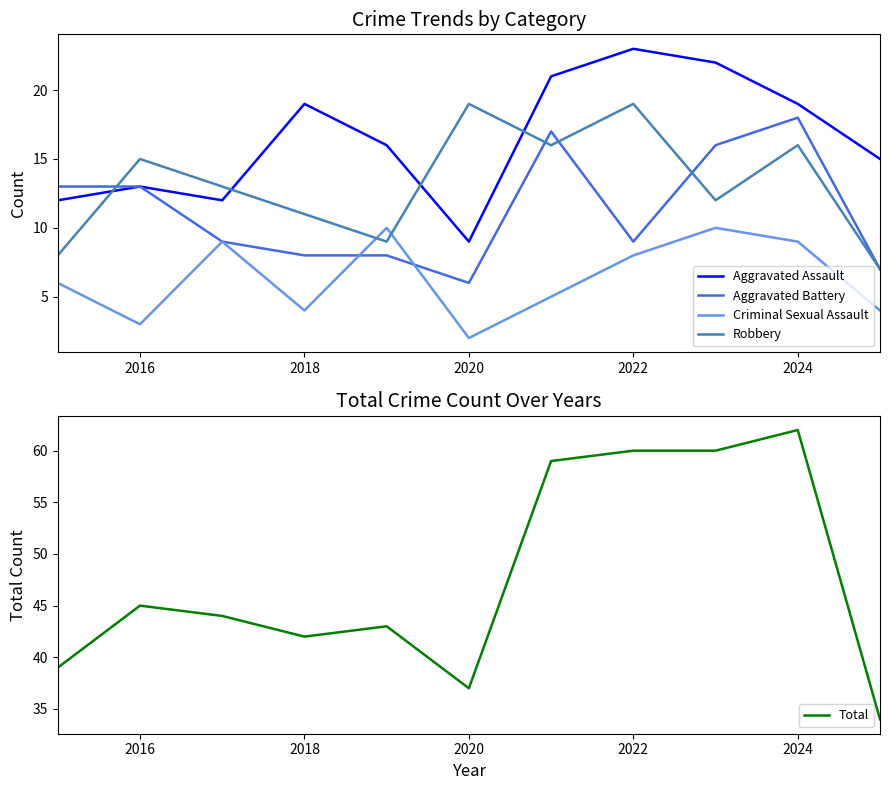

What is the highest value of the Criminal Sexual Assault series?

10